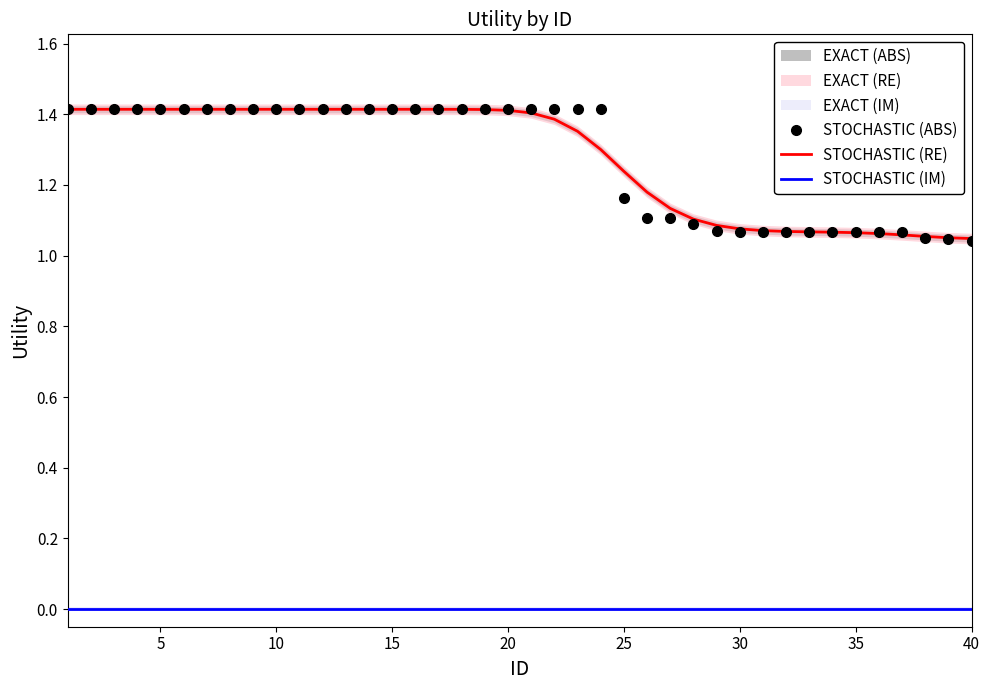

True or false: STOCHASTIC (IM) and STOCHASTIC (RE) cross at least once.

False